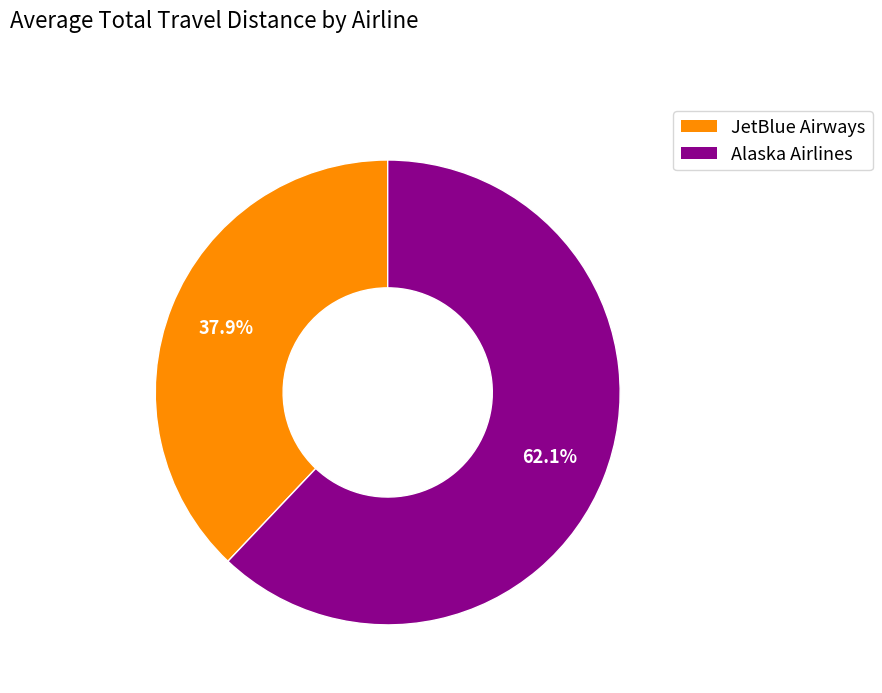

Which slice represents more than half of the pie?

Alaska Airlines